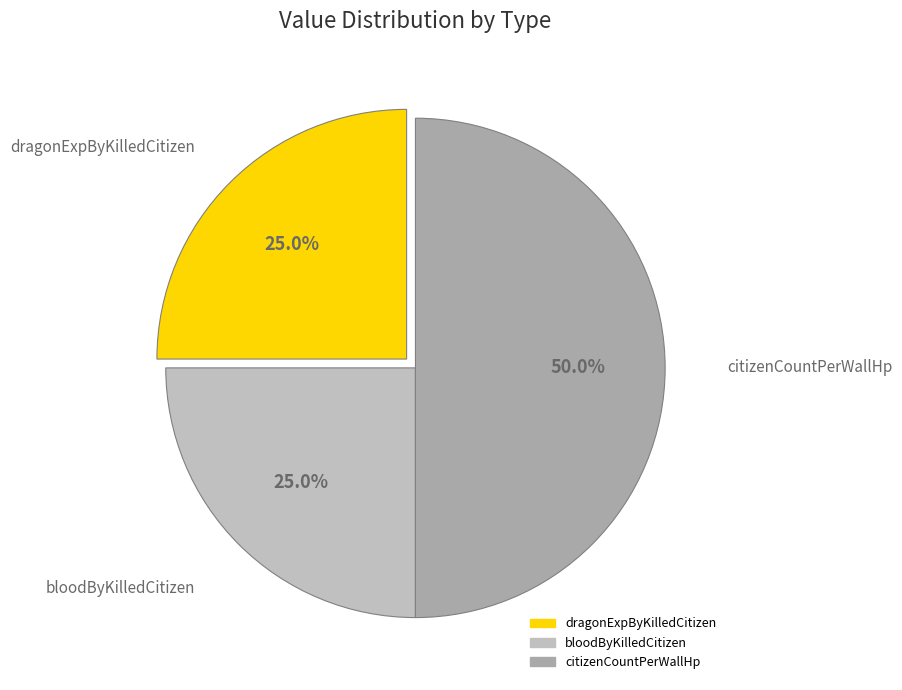

Does dragonExpByKilledCitizen represent more than half of the total?

No